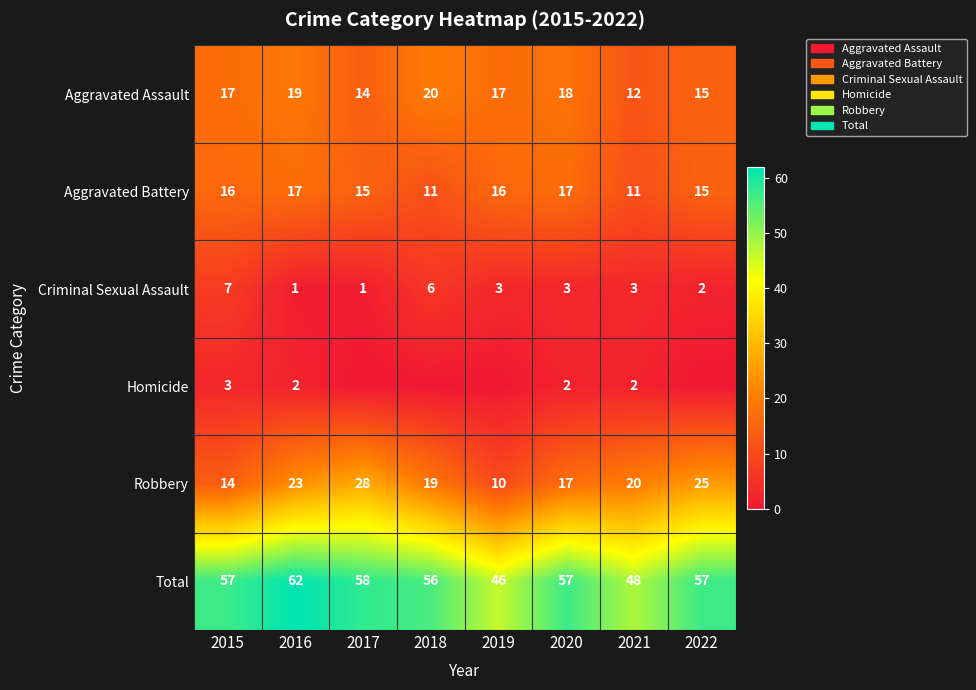

What is the difference between the maximum and second lowest values in the Criminal Sexual Assault series?

6